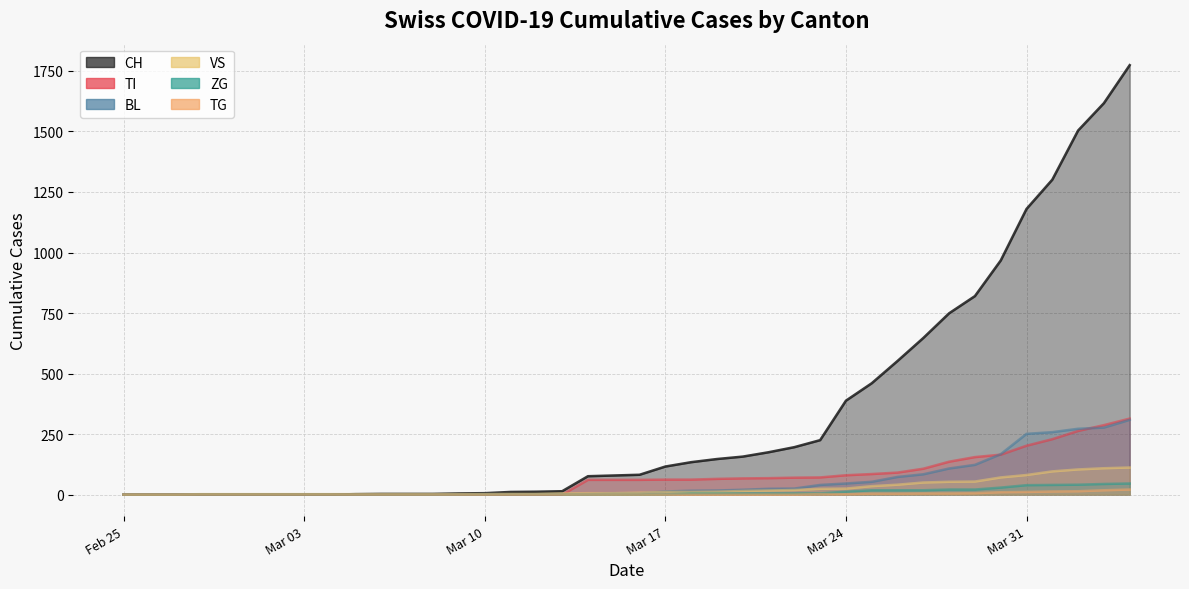

What is the difference between the maximum and minimum values in the ZG series?

46